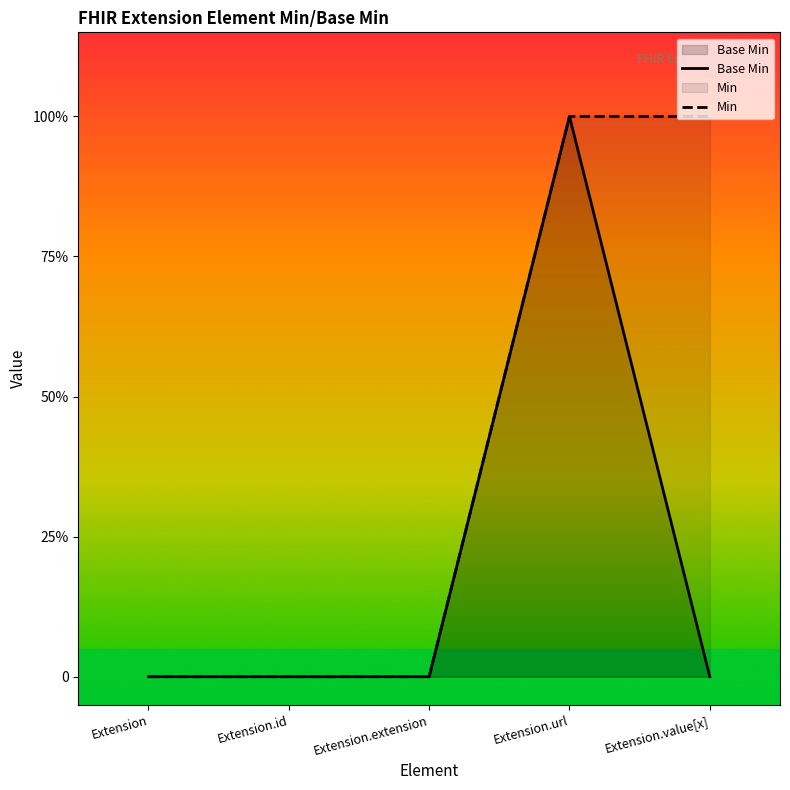

At Extension.extension, list the series in order from smallest to largest.

Base Min, Min